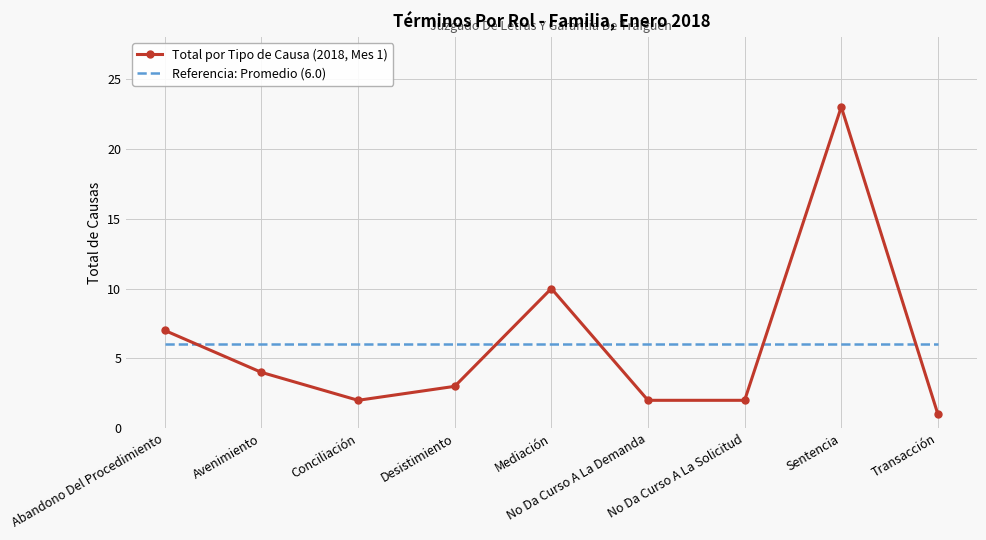

Is it true that Total por Tipo de Causa (2018, Mes 1) equals 2 at No Da Curso A La Demanda?

True